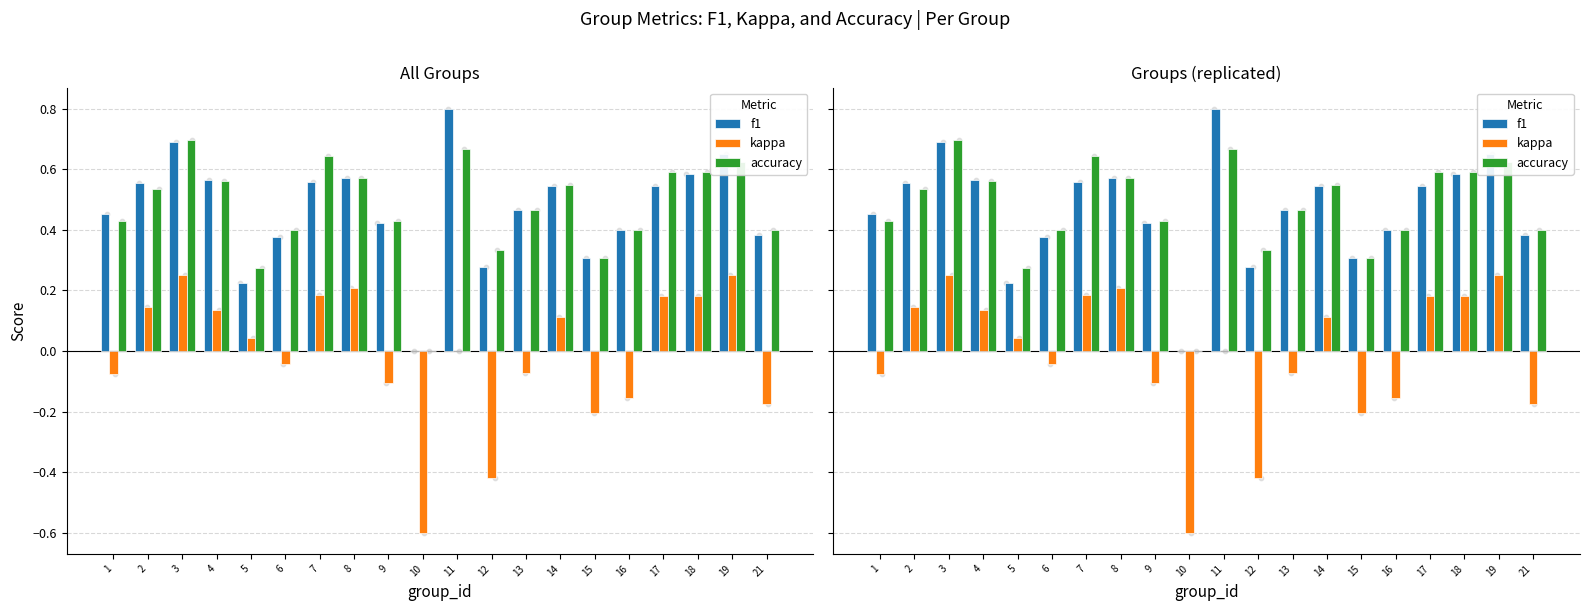

Which series reaches the minimum Y coordinate?

kappa